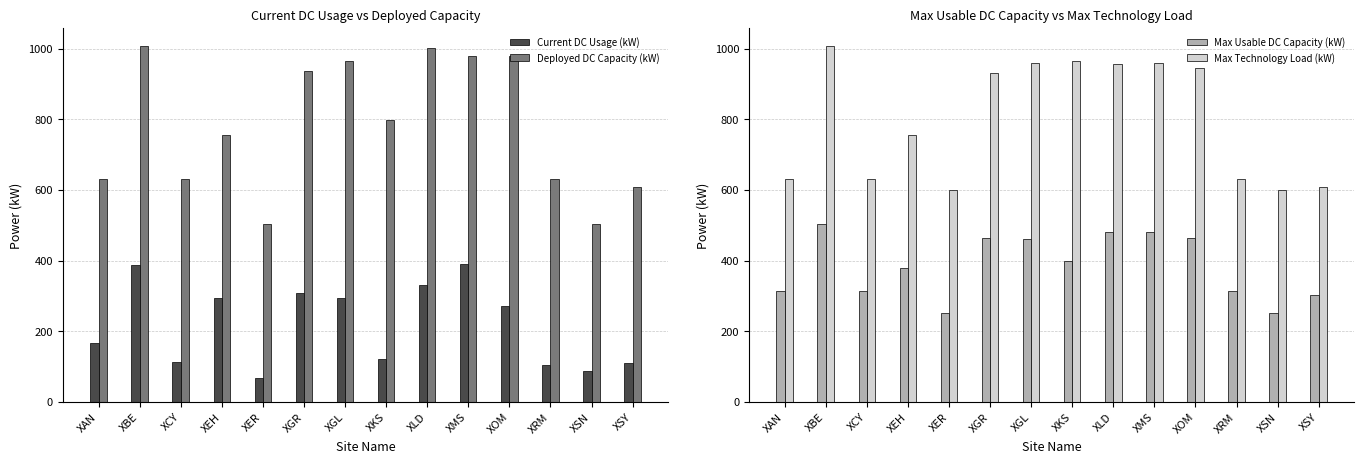

Reading left to right, list all the values displayed in this chart.

Current DC Usage (kW): 165.8	386.5	113.1	295.1	68.6	309.3	295.1	121.8	331.0	390.4	272.2	105.1	88.2	109.2
Deployed DC Capacity (kW): 630.0	1008.0	630.0	756.0	504.0	936.0	966.0	798.0	1002.0	978.0	978.0	630.0	504.0	609.0
Max Usable DC Capacity (kW): 315.0	504.0	315.0	378.0	252.0	465.0	462.0	398.0	480.0	480.0	465.0	315.0	252.0	304.0
Max Technology Load (kW): 630.0	1008.0	630.0	756.0	600.0	930.0	960.0	966.0	956.0	960.0	946.0	630.0	600.0	609.0